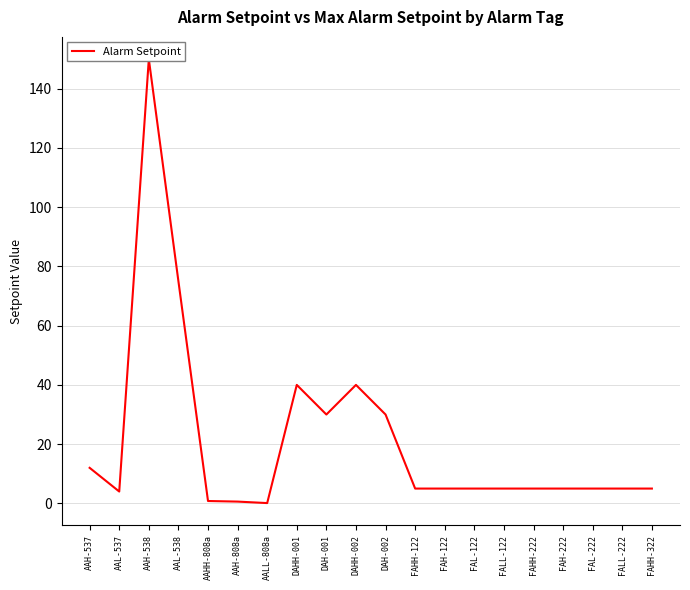

True or false: the data shows 40.0 at DAHH-002.

True